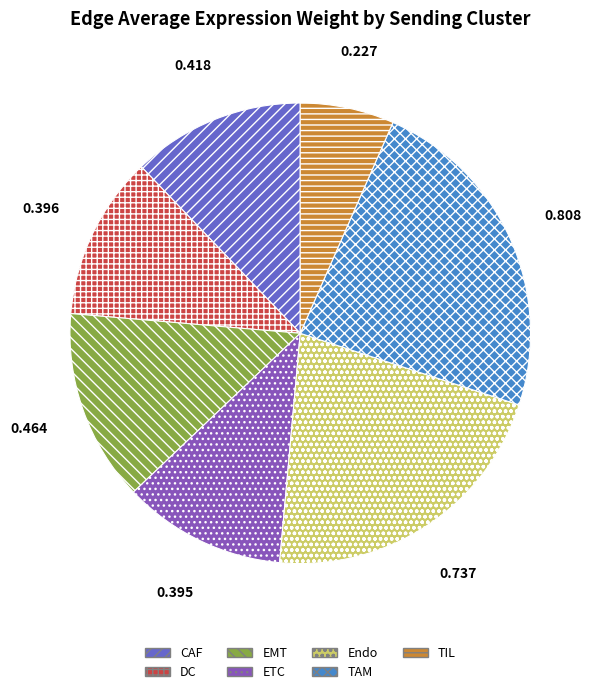

Does TAM represent more than half of the total?

No